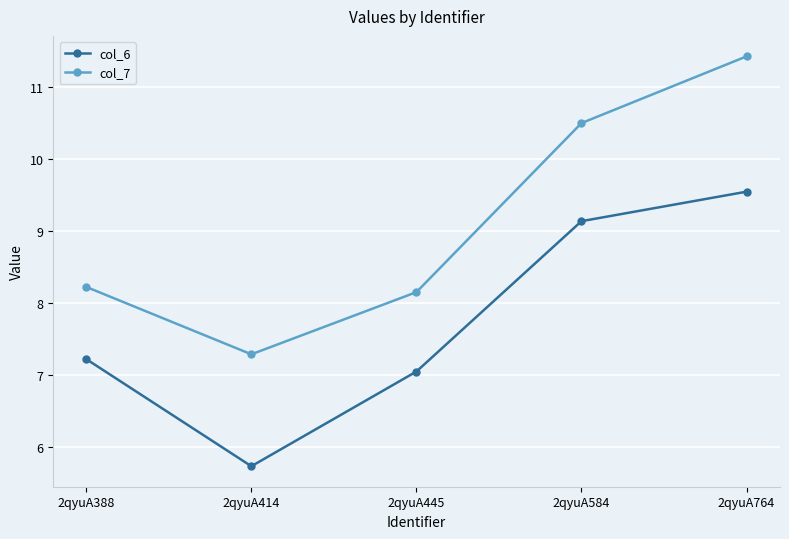

Reading left to right, list all the values displayed in this chart.

col_6: 2qyuA388=7.2	2qyuA414=5.7	2qyuA445=7.0	2qyuA584=9.1	2qyuA764=9.5
col_7: 2qyuA388=8.2	2qyuA414=7.3	2qyuA445=8.2	2qyuA584=10.5	2qyuA764=11.4